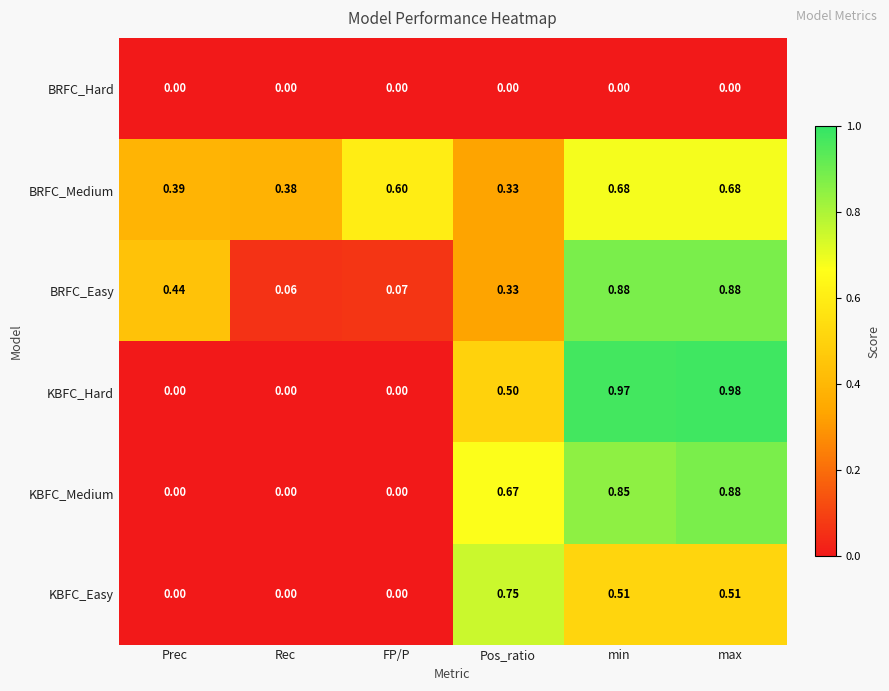

Which label corresponds to the largest value in the chart?

max